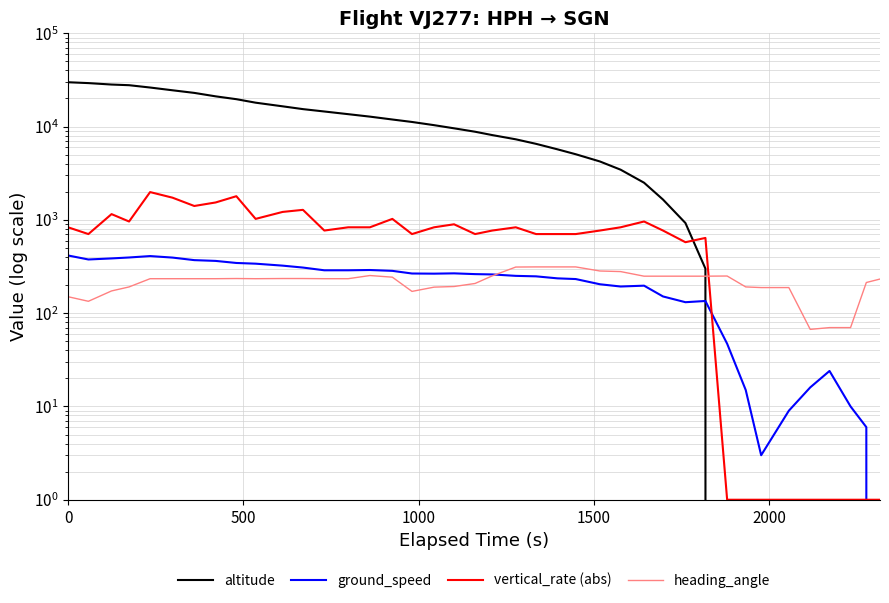

Which series has the largest range (max minus min)?

altitude